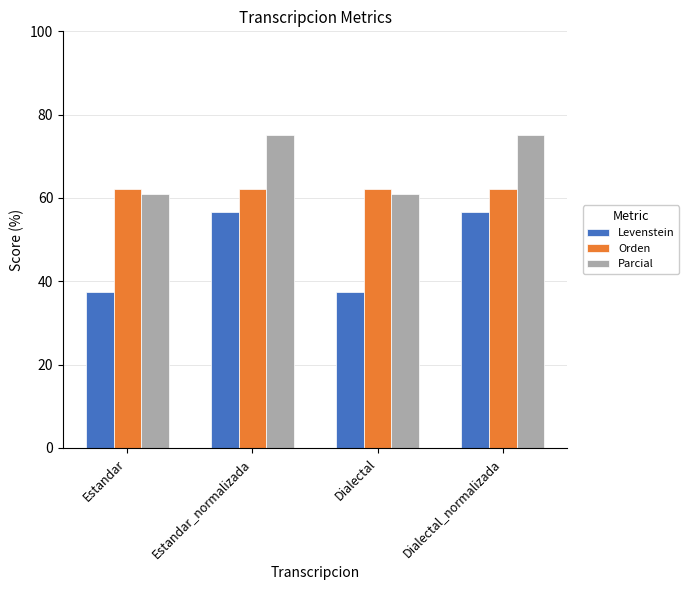

Reading right to left, transcribe all the data shown in this chart.

Levenstein: 56.7	37.5	56.7	37.5
Orden: 62.2	62.2	62.2	62.2
Parcial: 75.0	60.9	75.0	60.9